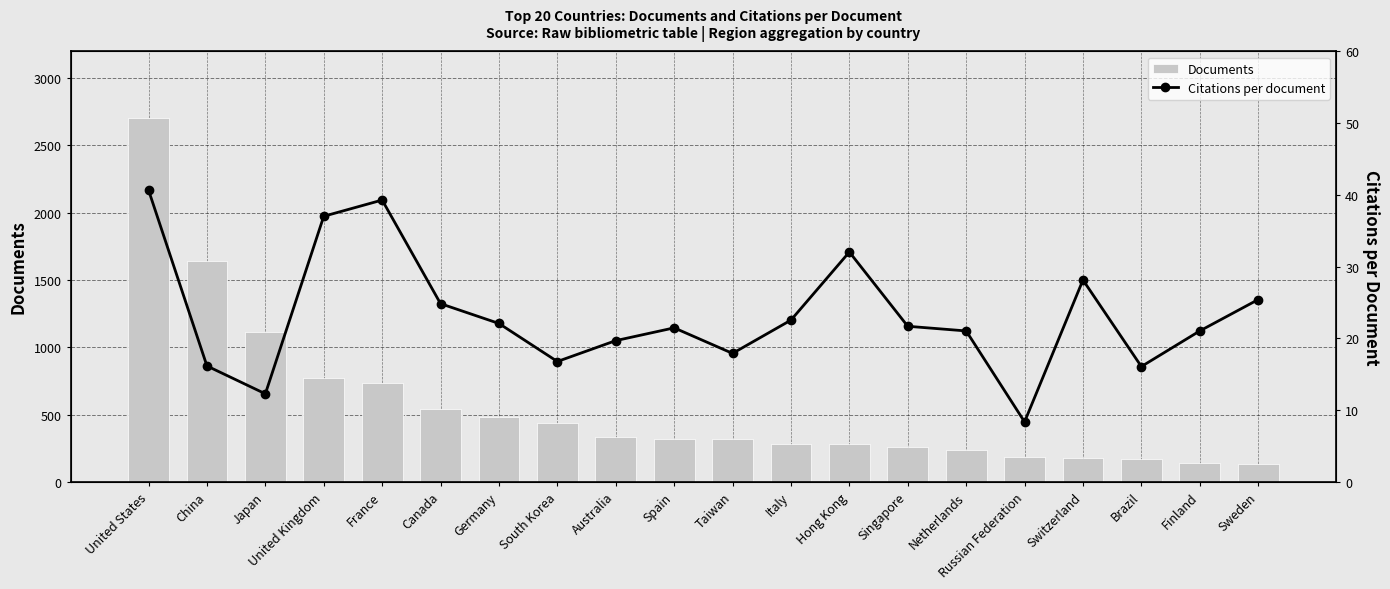

Which series changed the most between Canada and South Korea?

Documents